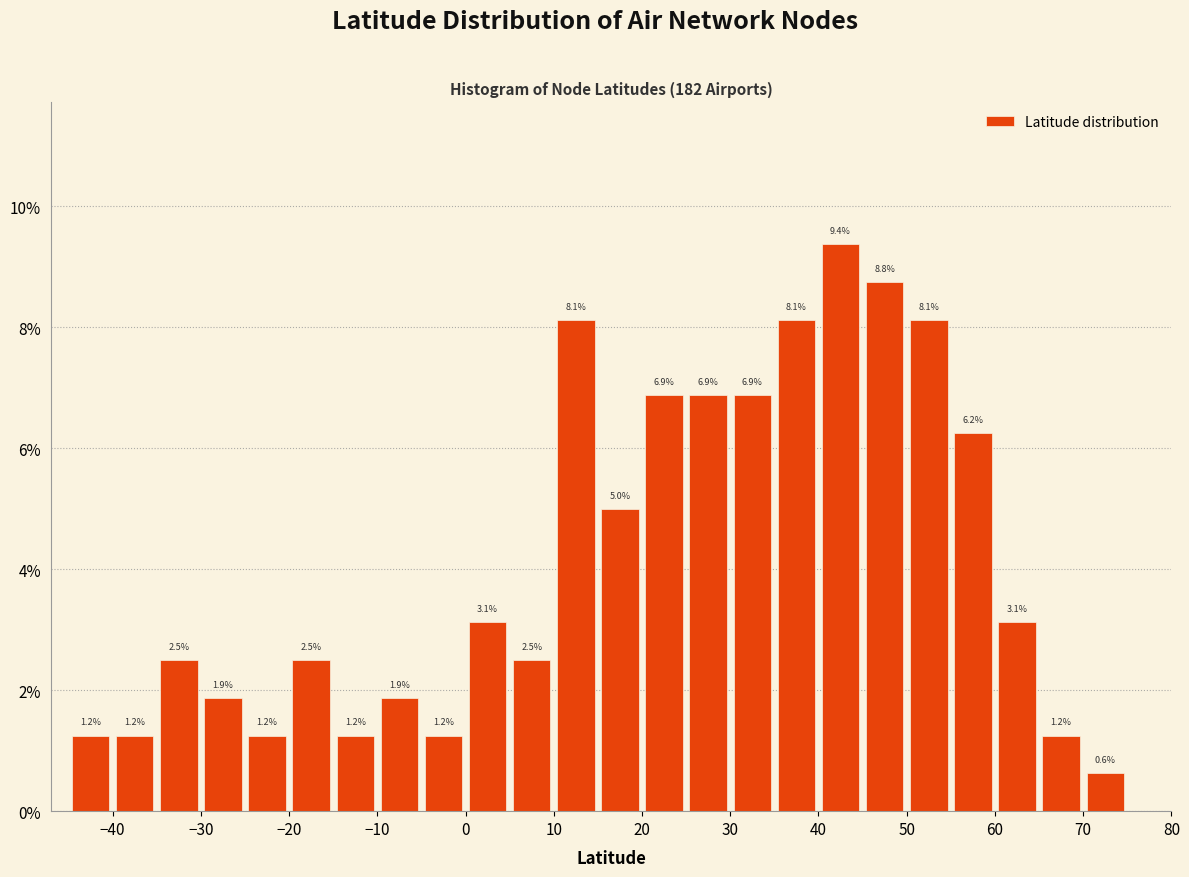

What is the height of the bar covering -20 to -15 on the x-axis?

2.5